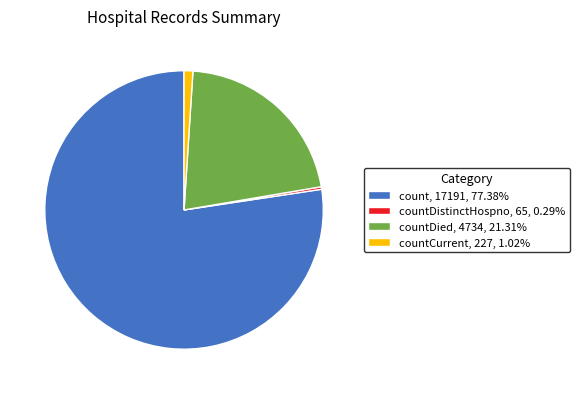

How many segments does this pie chart have?

4